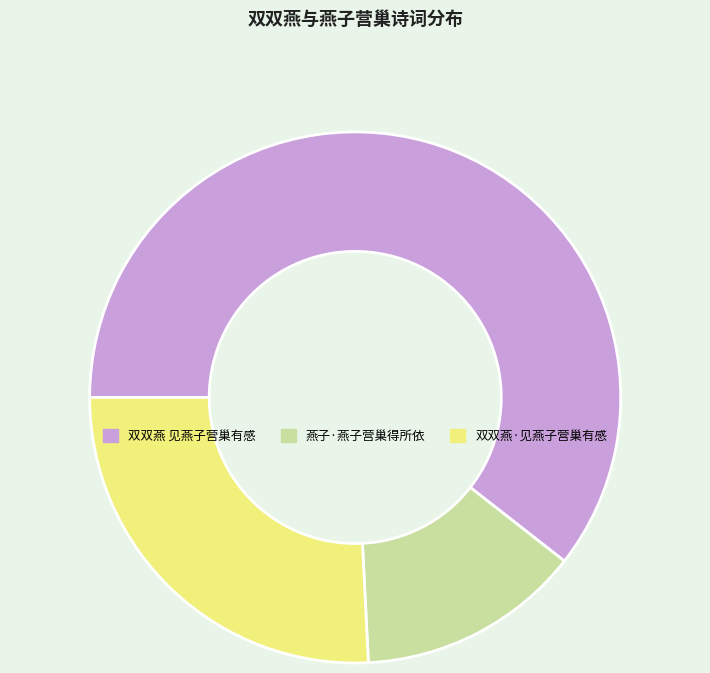

True or false: 燕子·燕子营巢得所依 accounts for 14% of the total.

True